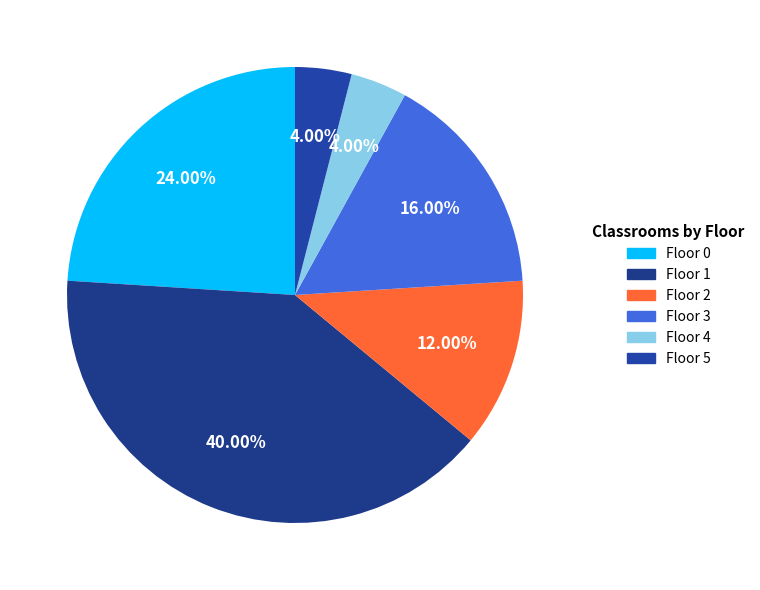

To the nearest percent, what percentage of the pie is Floor 5?

4%